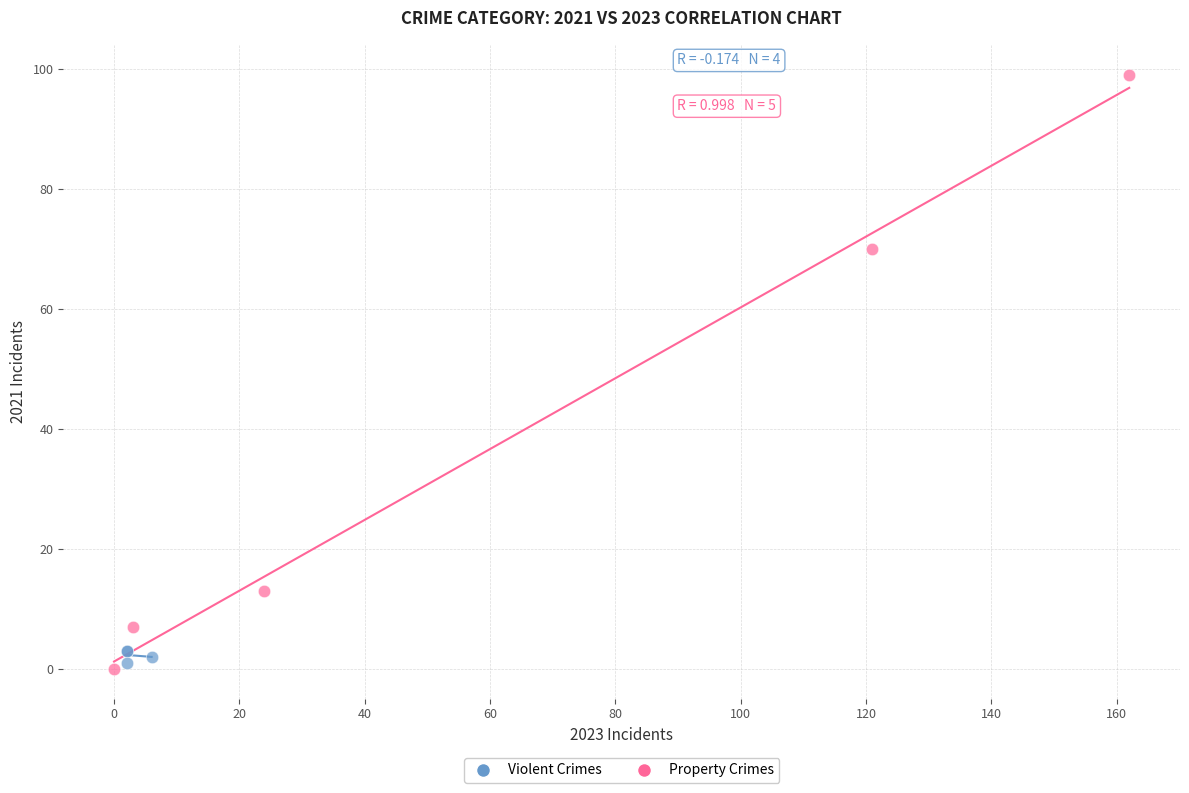

Which series contains the highest Y value?

Property Crimes